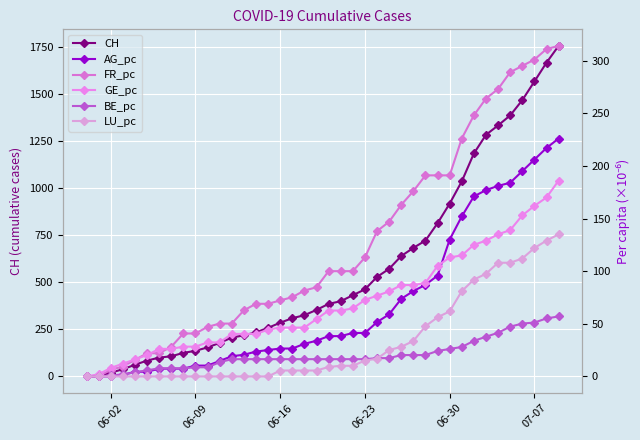

What is the maximum value for CH?

1754